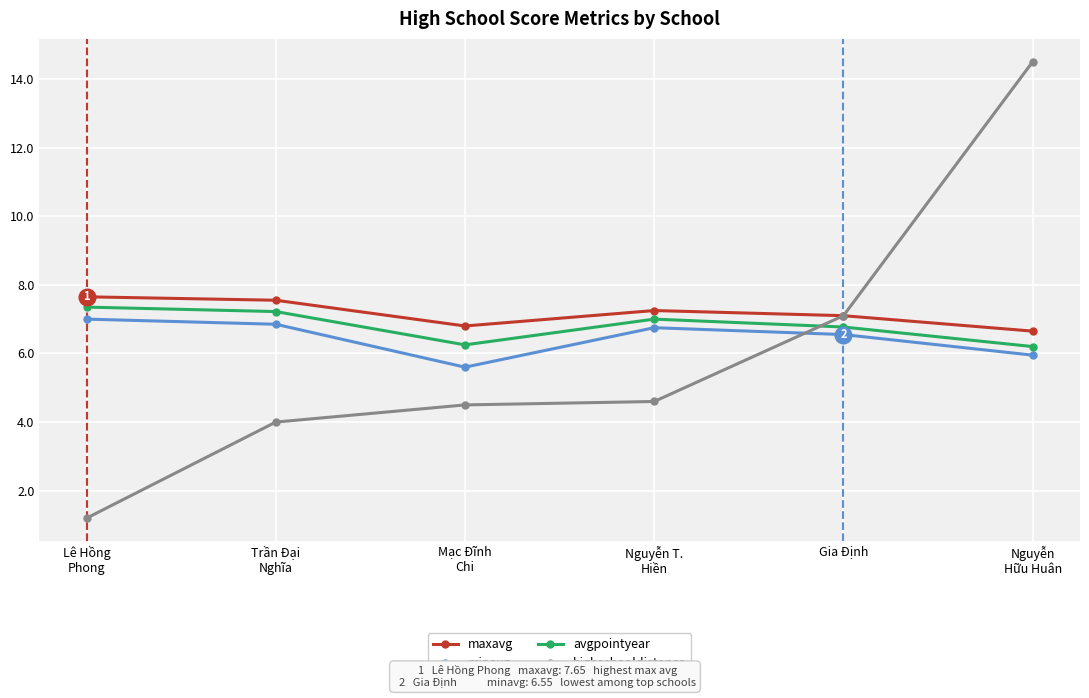

How many values in the maxavg series are below 7?

2